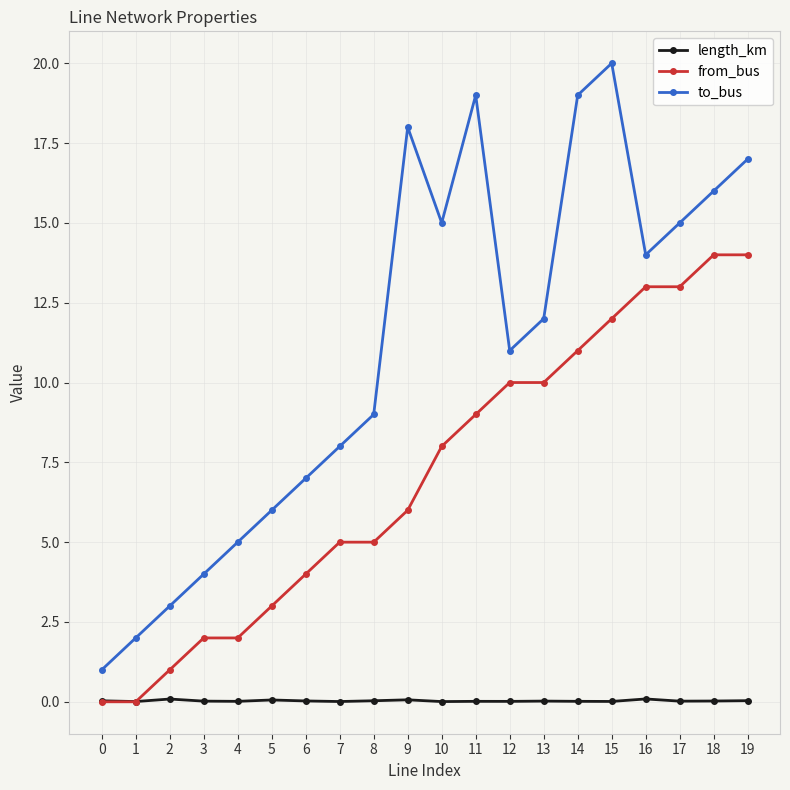

List the series in order of their peak value, lowest first.

length_km, from_bus, to_bus